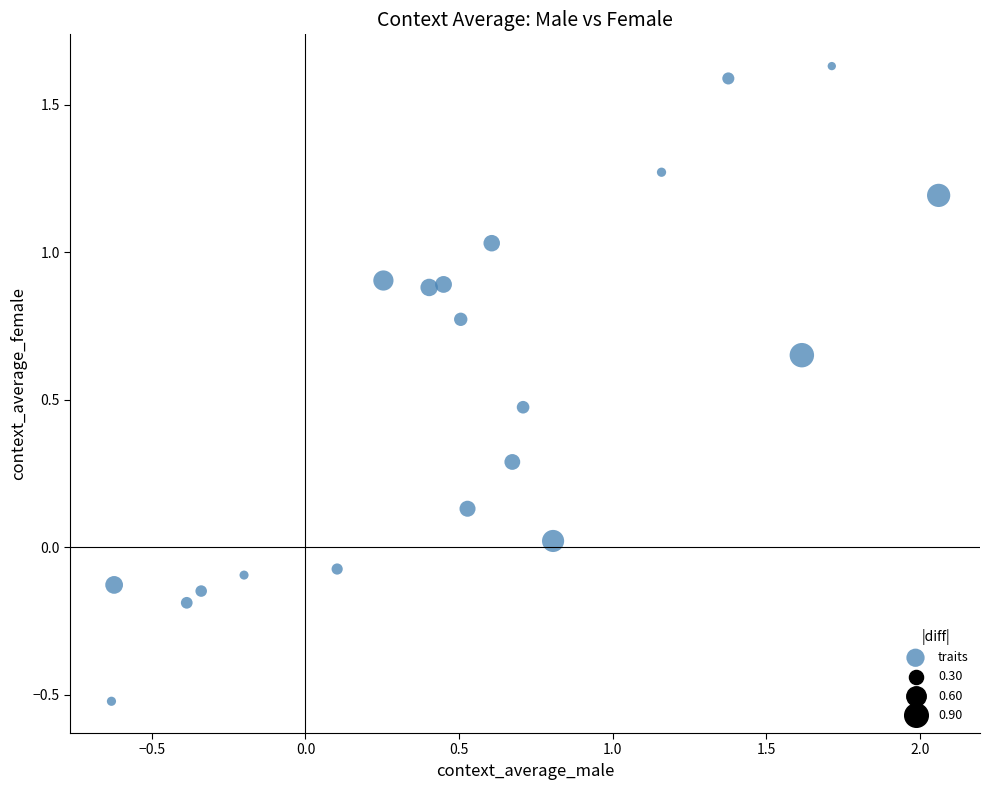

What is the range of X values (max minus min)?

2.7